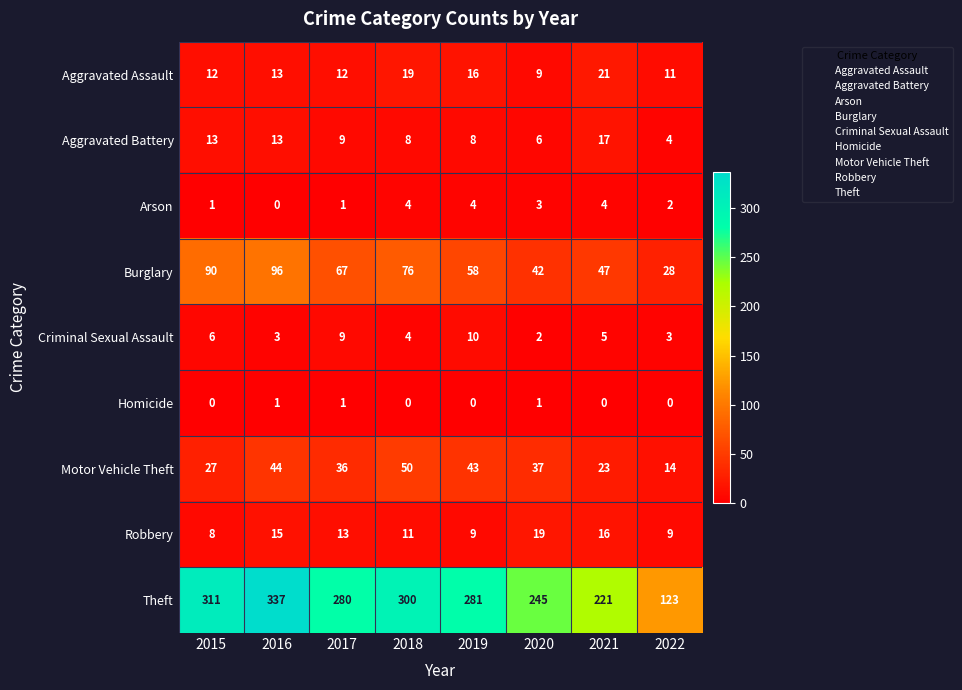

What is the maximum value shown in the chart?

337